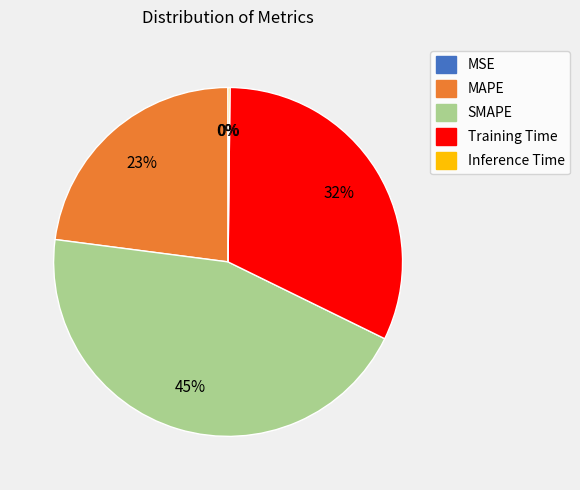

Which category has the biggest portion of the pie?

SMAPE